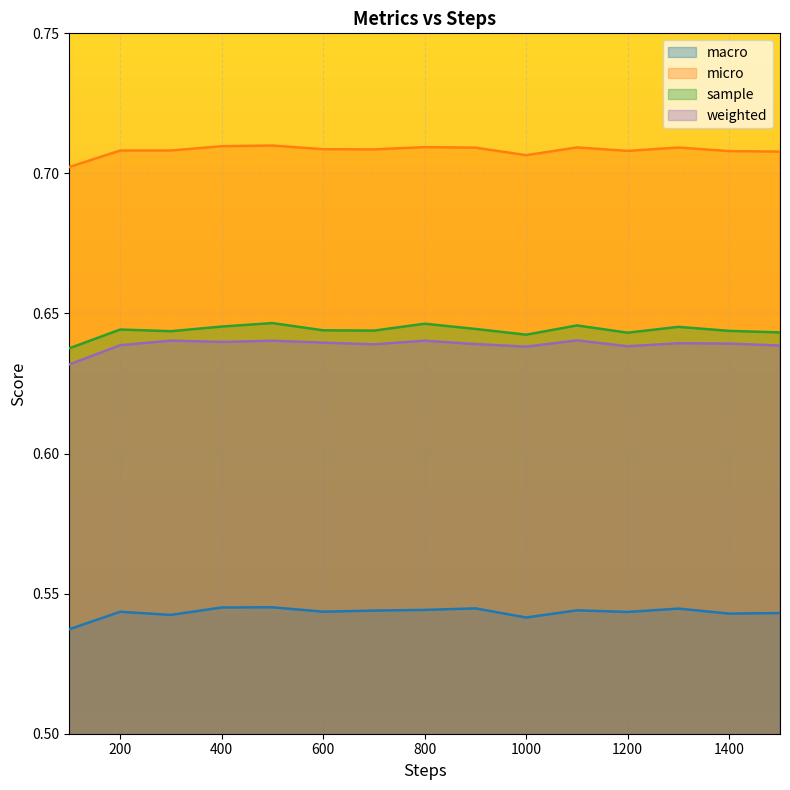

Is the value of macro at 600 greater than the value of sample at 1000?

No